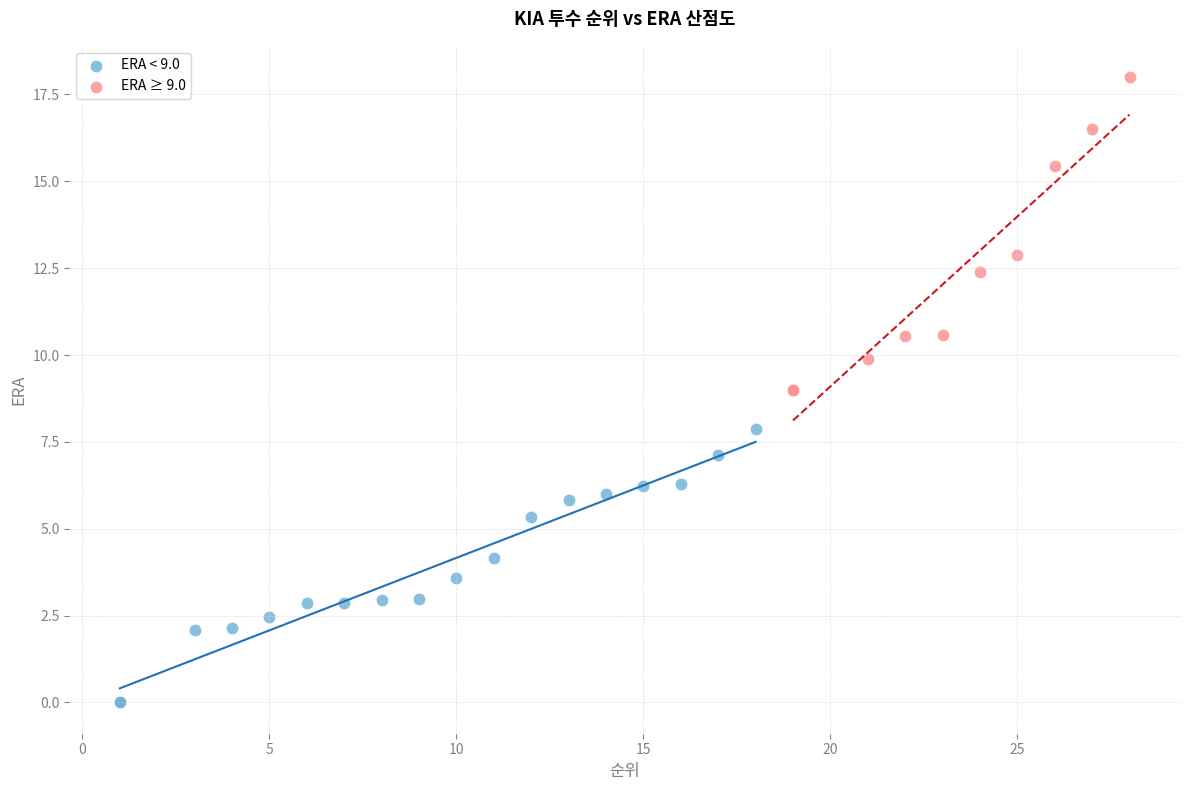

Which series has the largest Y range (max minus min)?

ERA ≥ 9.0